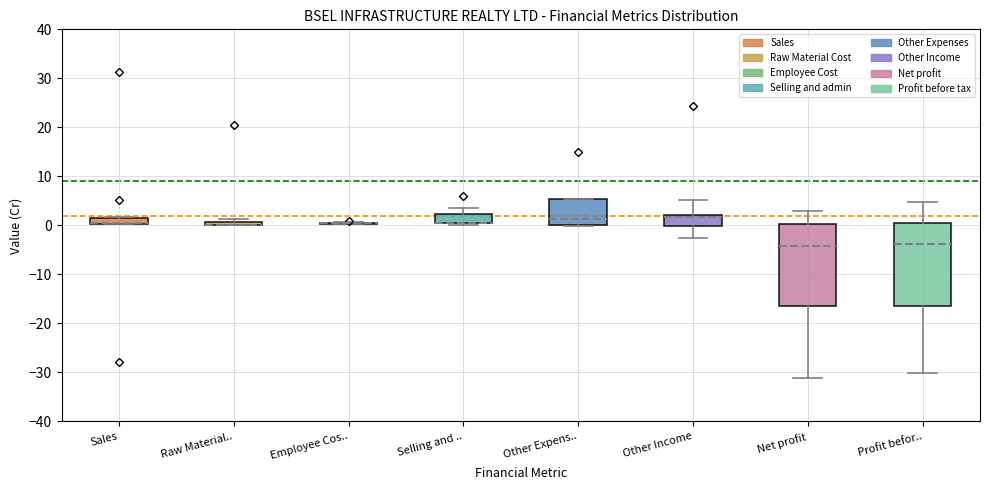

Where does the upper whisker of the box for Net profit end on the y-axis? The values are not printed on the chart, so give them approximately, as read against the axis.

3